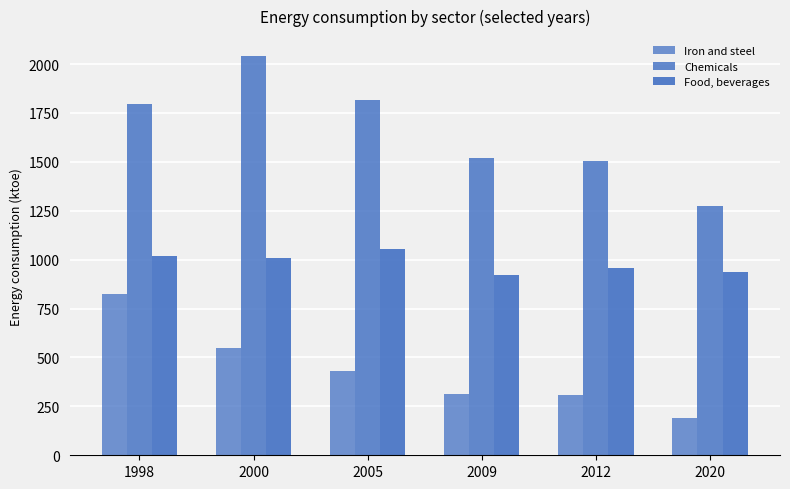

Count the number of categories in the chart.

6